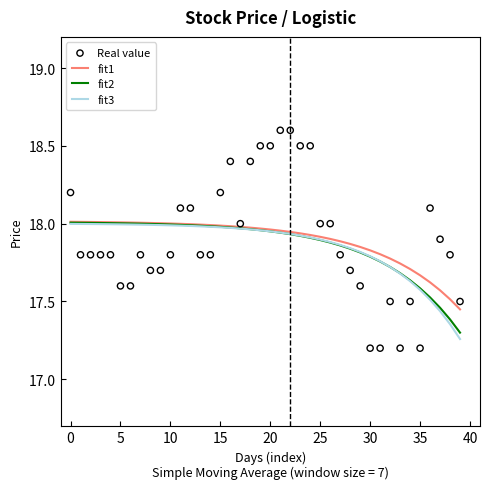

Which series has the largest total across all categories?

Real value